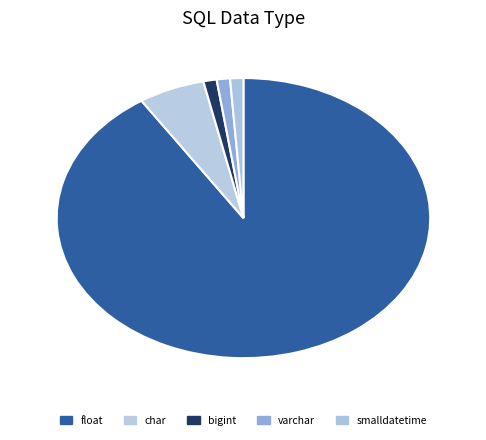

To the nearest percent, what percentage of the pie is float?

91%